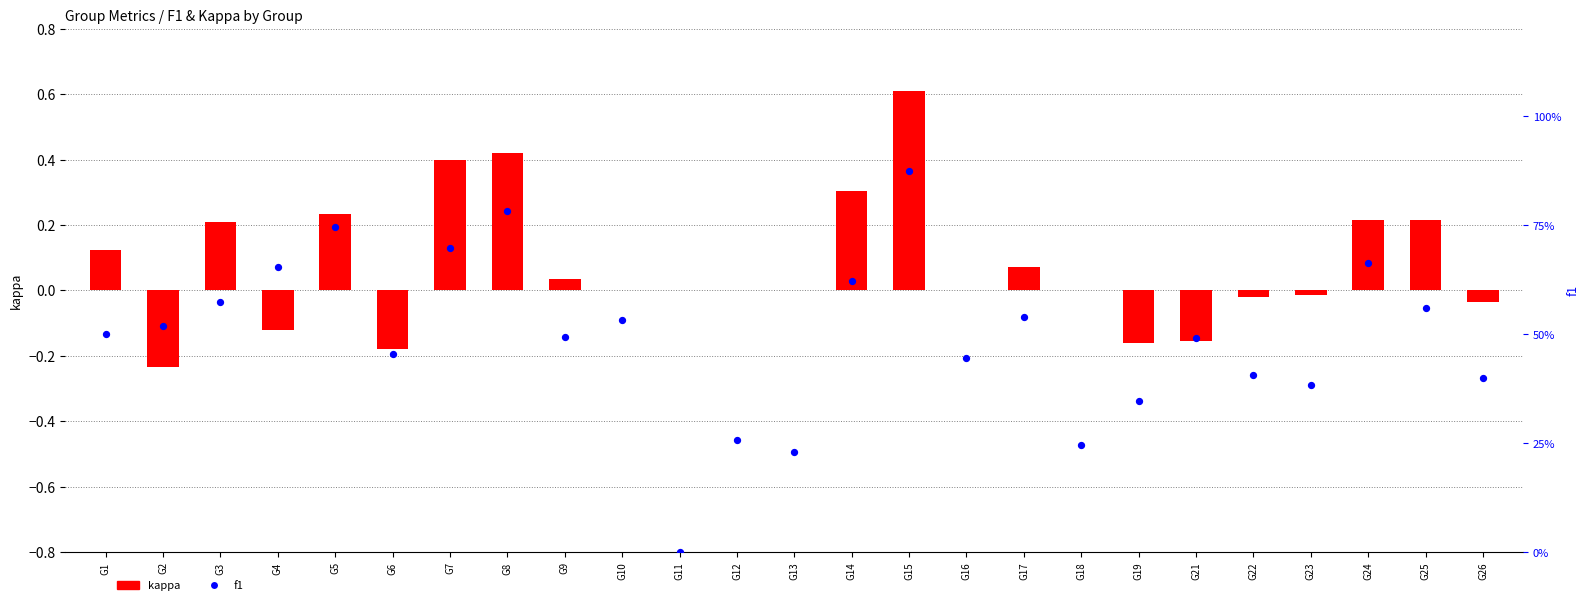

Which series has the largest Y range (max minus min)?

f1